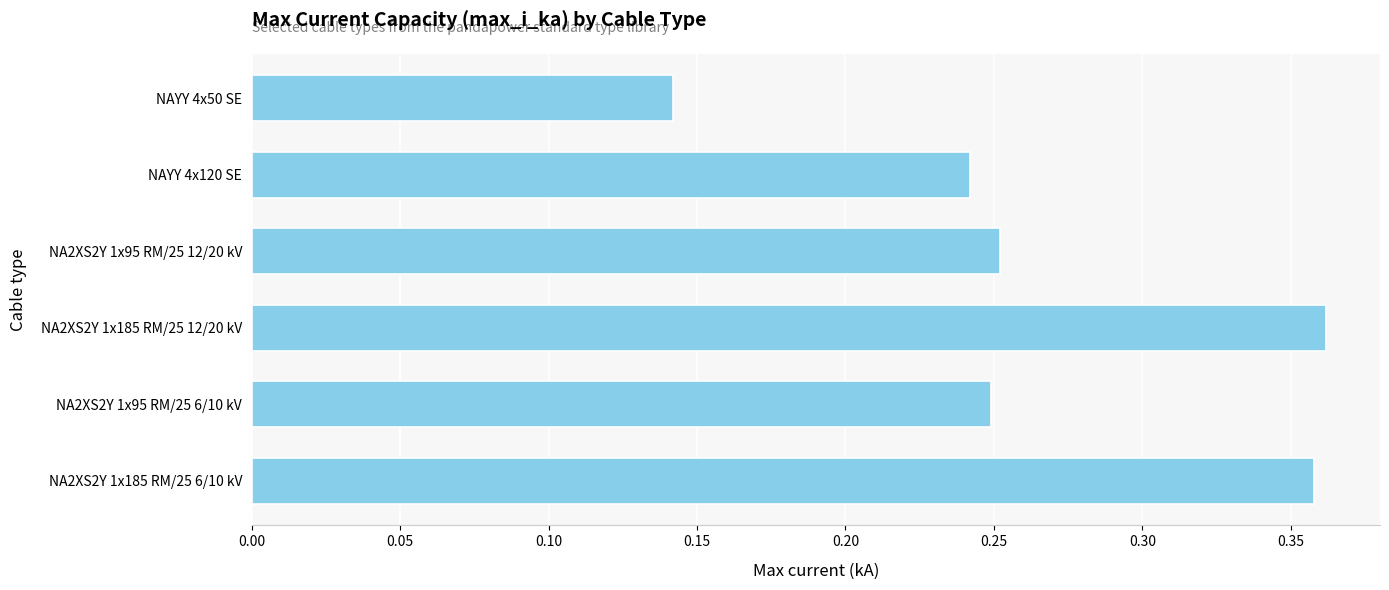

At which category does the chart reach its minimum across all series?

NAYY 4x50 SE